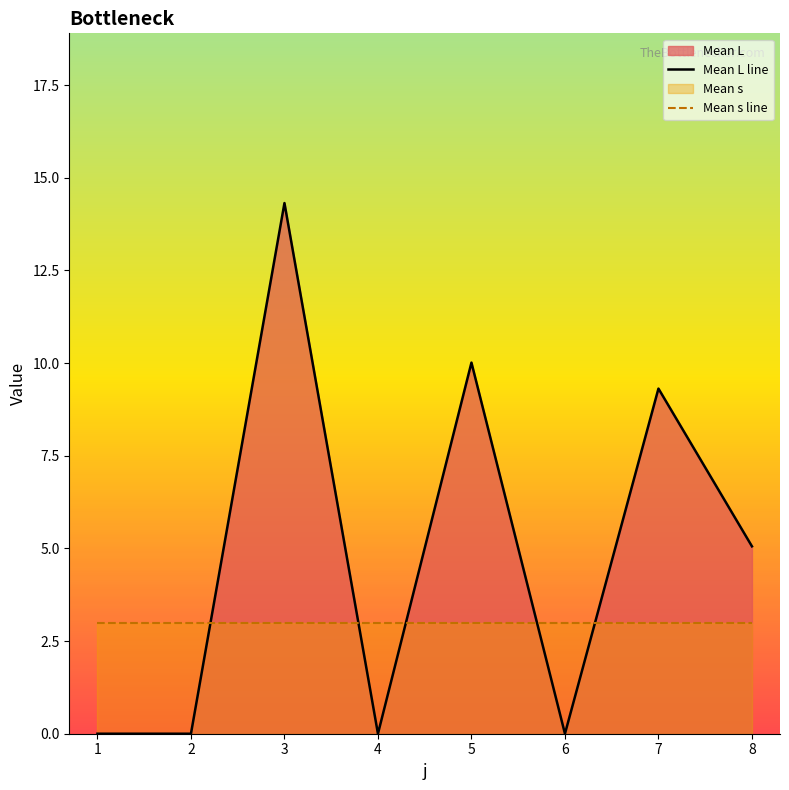

How many times do Mean s line and Mean L line cross each other?

5